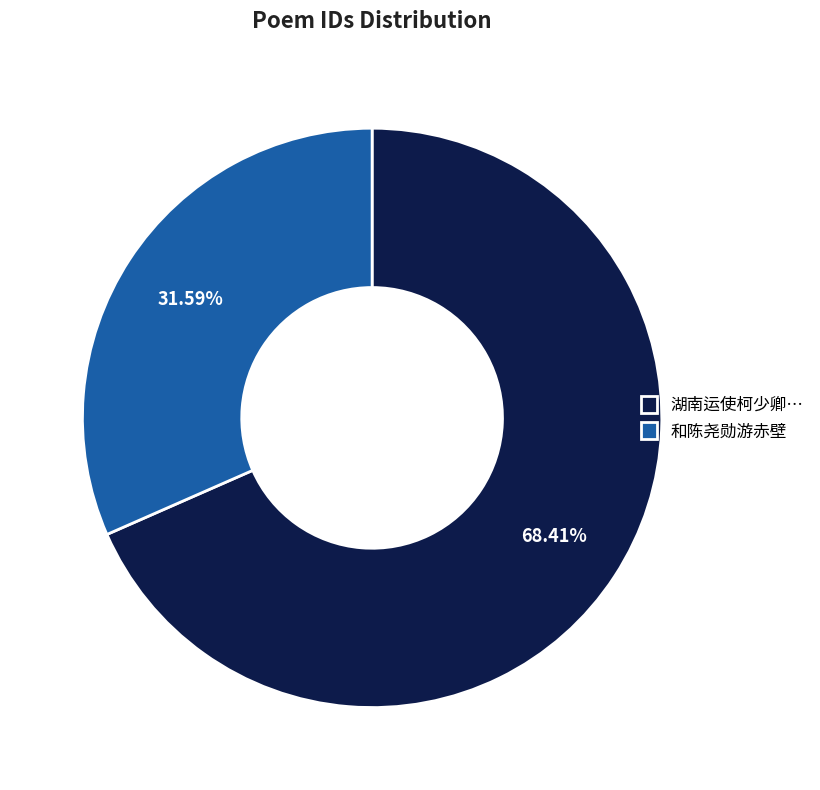

The 和陈尧勋游赤壁 slice represents 41% of the pie. True or false?

False